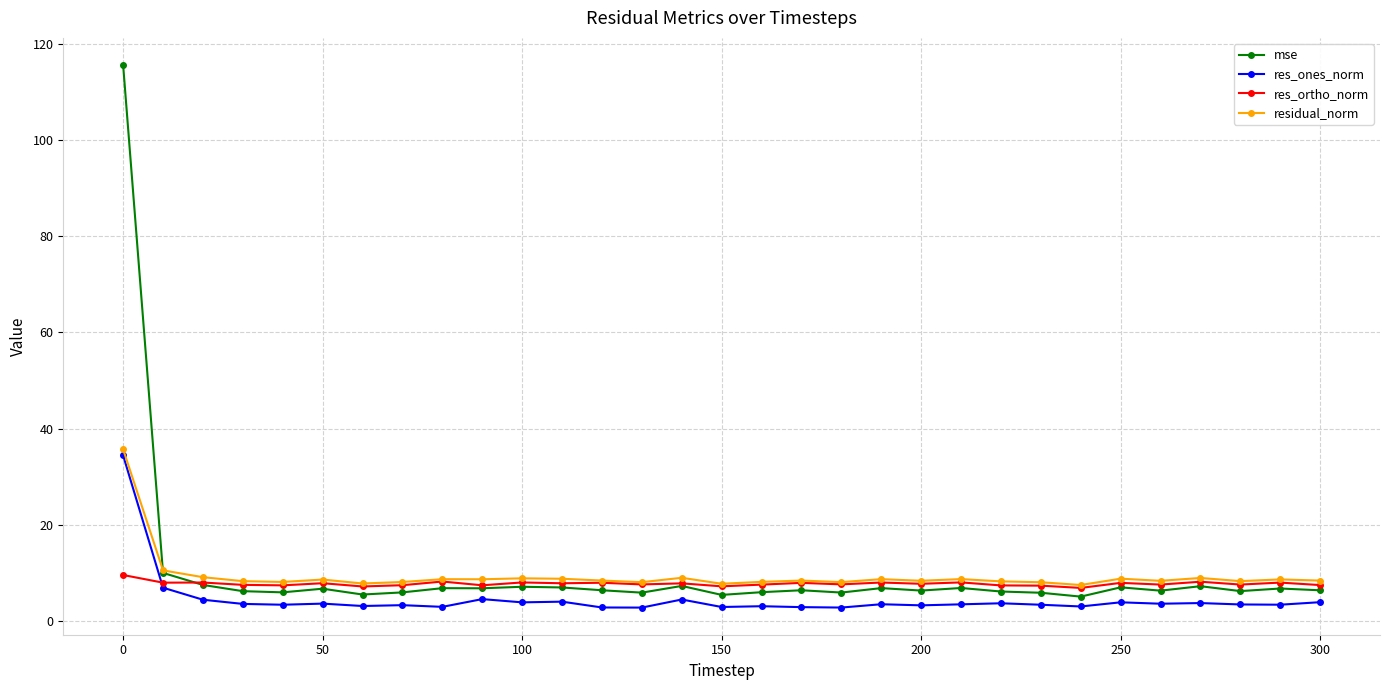

Rank the series by their maximum value, from lowest to highest.

res_ortho_norm, res_ones_norm, residual_norm, mse